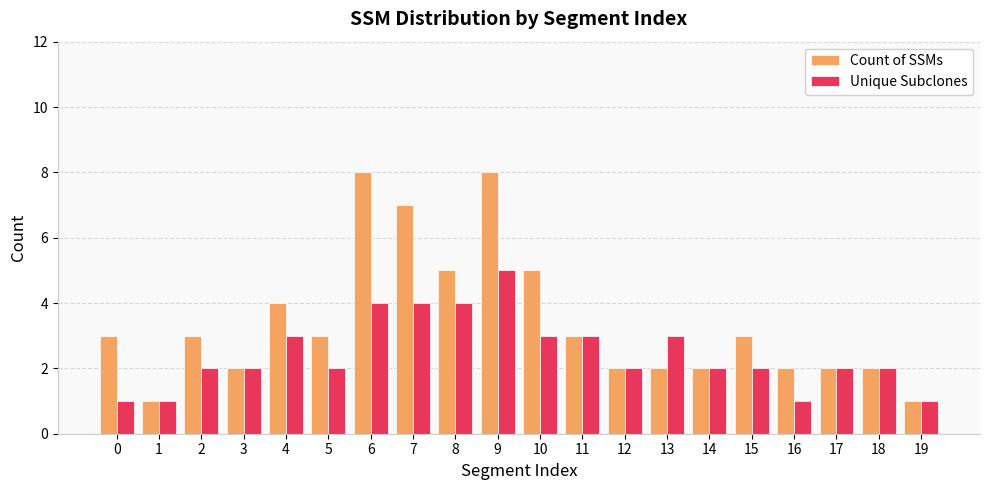

Count the number of categories in the chart.

20